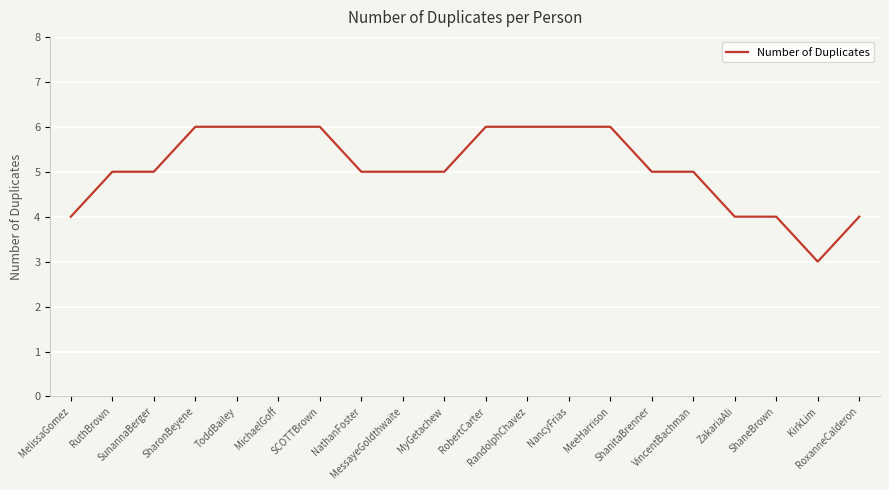

What is the greatest value displayed?

6